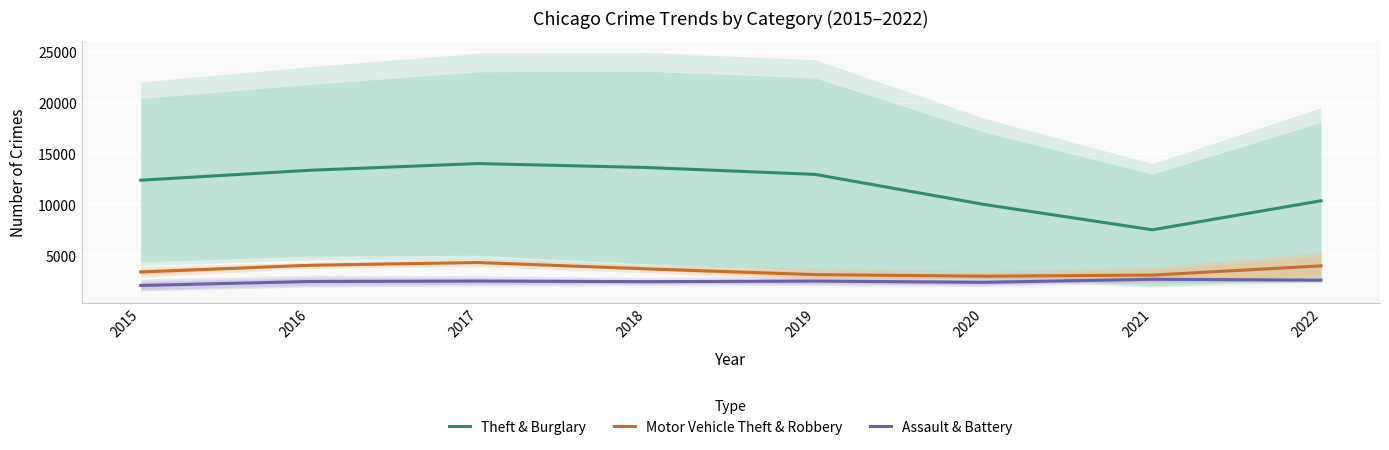

Between 2016 and 2017, which series saw the biggest shift?

Theft & Burglary